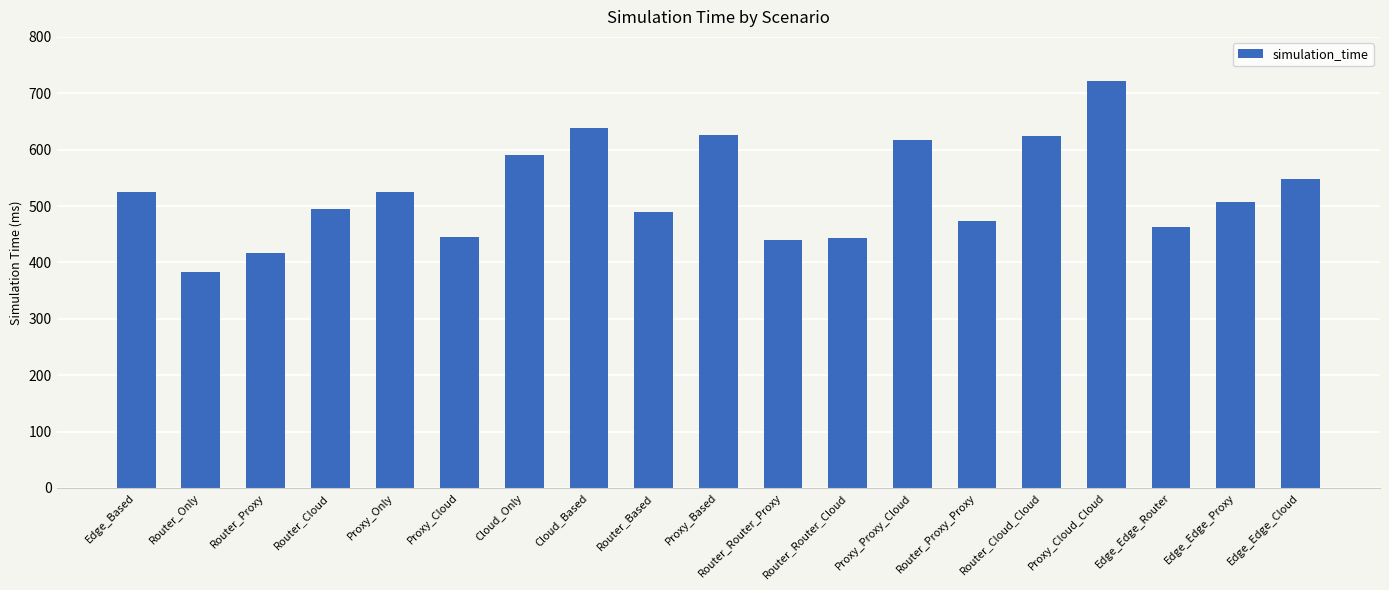

True or false: the data shows 819 at Edge_Based.

False